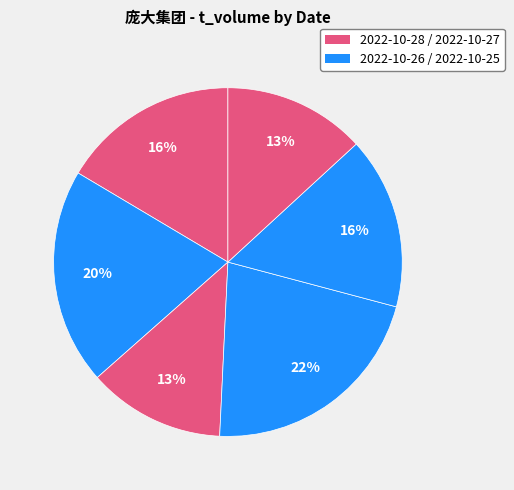

Does any single category account for the majority?

No